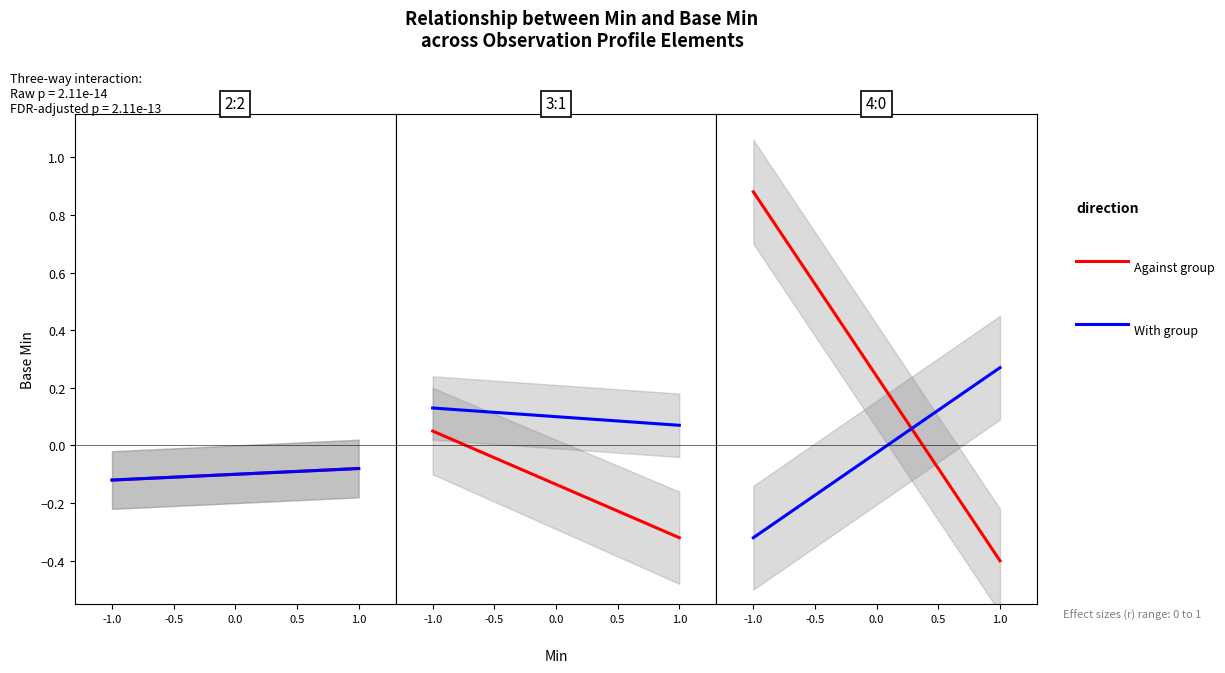

At which label is Against group closest to 0?

1.0